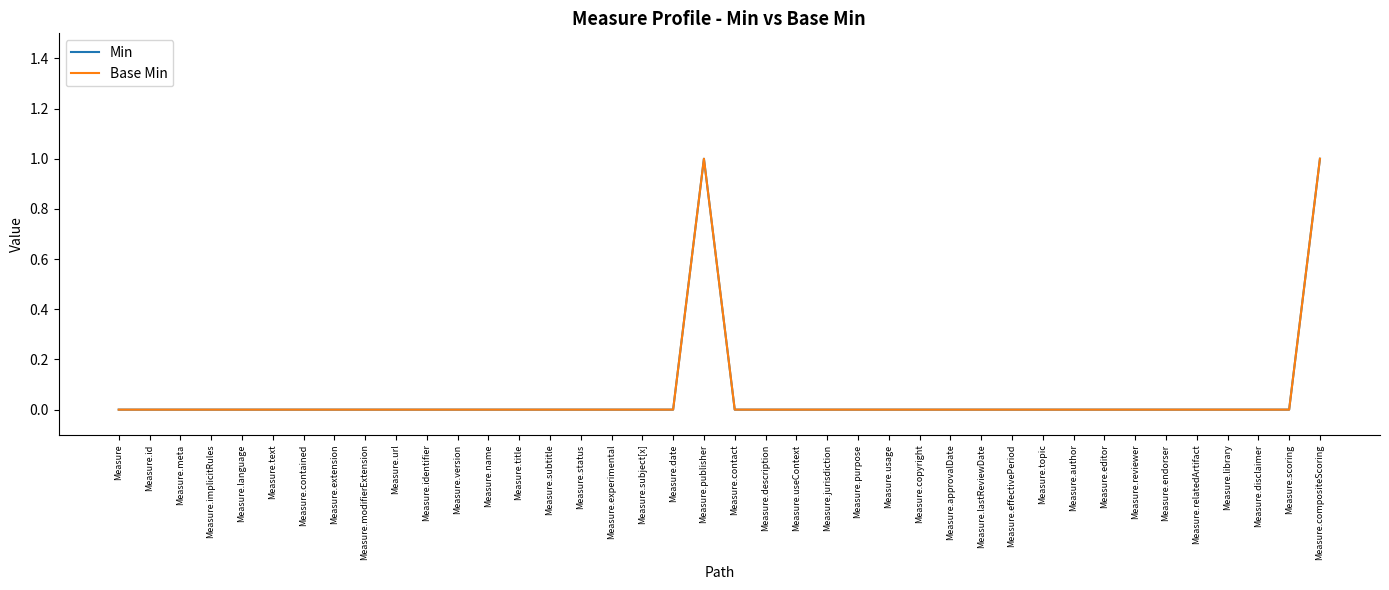

What is the label of the 21st point from the right?

Measure.publisher